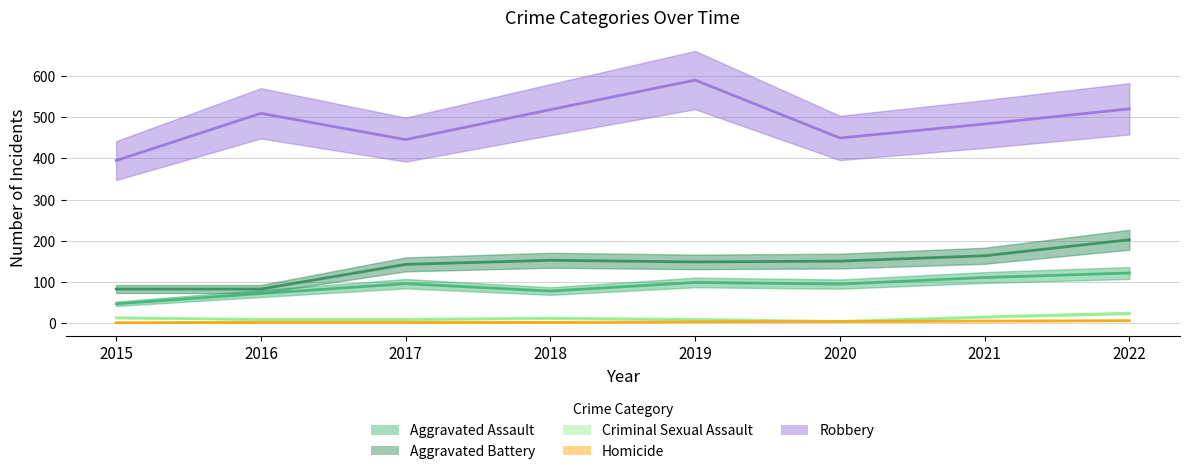

Where does the Homicide series first go above 2?

2020